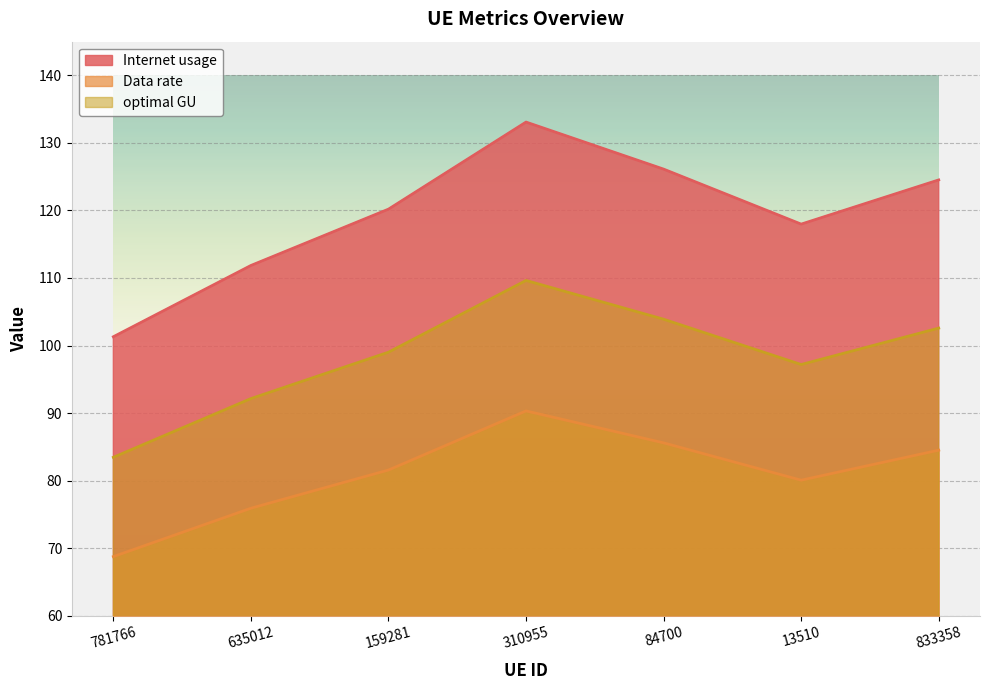

Reading right to left, list all the values displayed in this chart.

Internet usage: 833358=124.5	13510=118.0	84700=126.1	310955=133.1	159281=120.2	635012=111.9	781766=101.3
Data rate: 833358=84.5	13510=80.1	84700=85.6	310955=90.3	159281=81.6	635012=75.9	781766=68.7
optimal GU: 833358=102.6	13510=97.2	84700=103.9	310955=109.6	159281=99.0	635012=92.1	781766=83.4